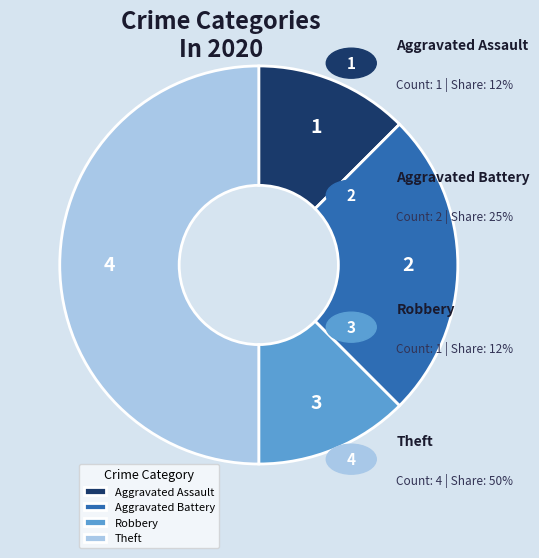

What is the largest slice in the pie chart?

Theft